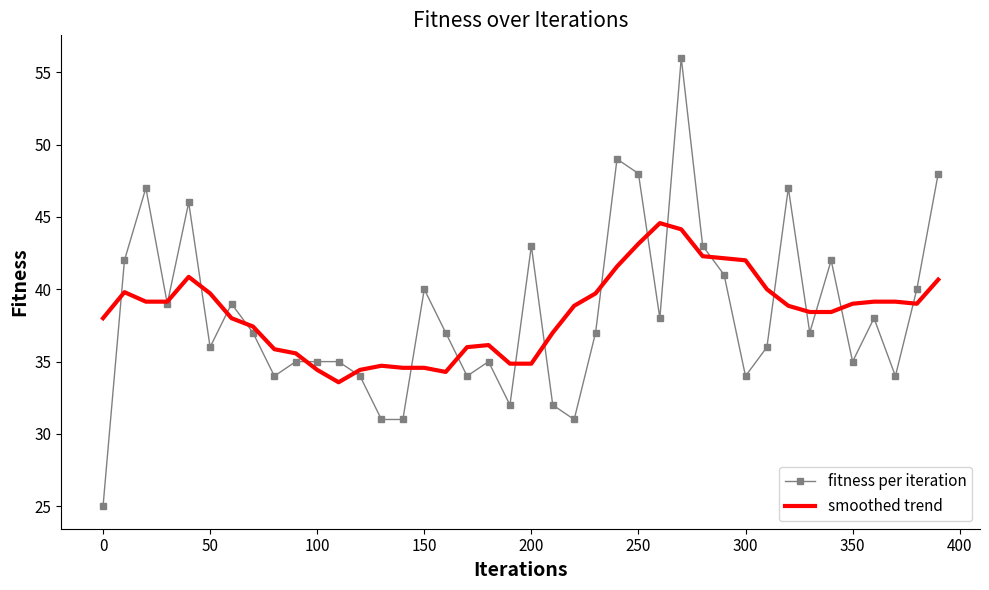

What is the lowest value of the fitness per iteration series?

25.0